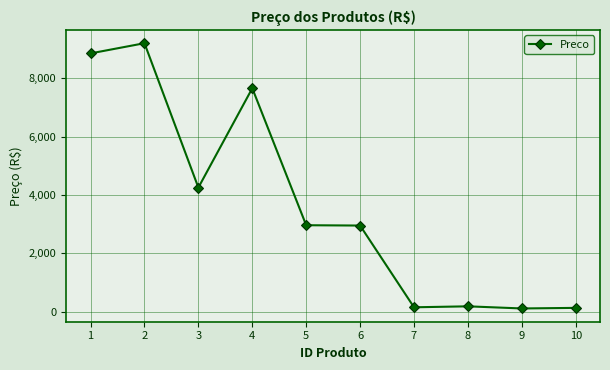

At which category does the data reach its first local valley?

3